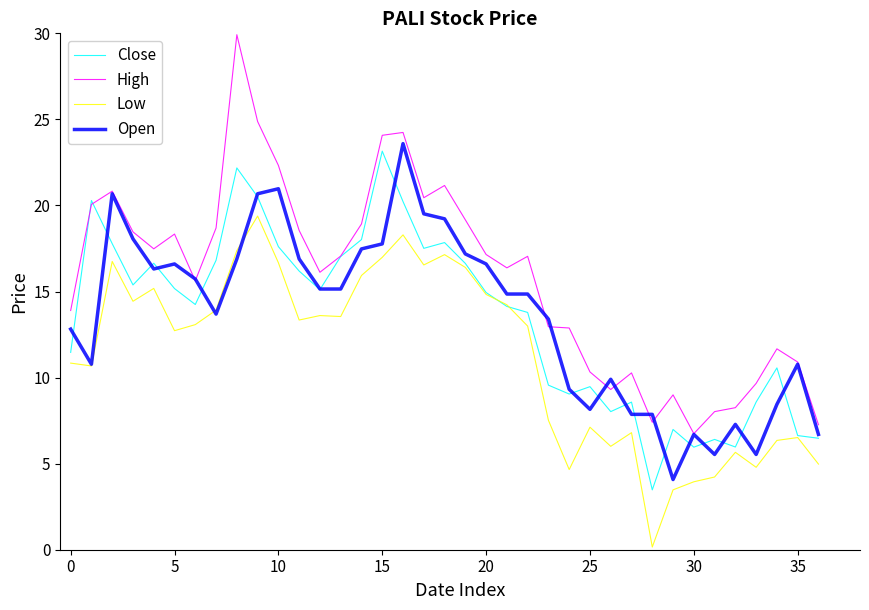

Does the chart display data point markers on the line(s)?

No